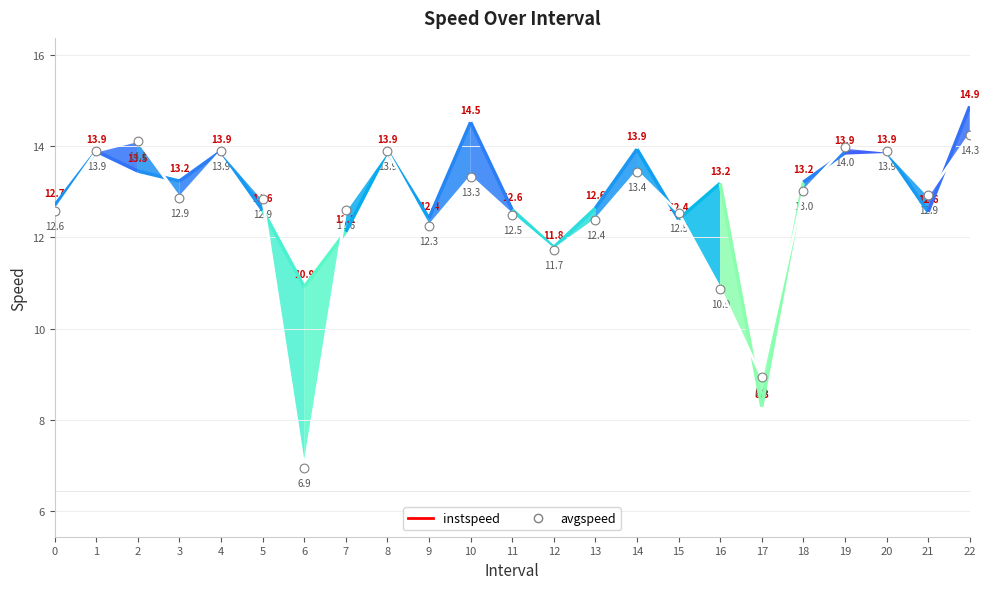

Between 2 and 20, which is larger?

2